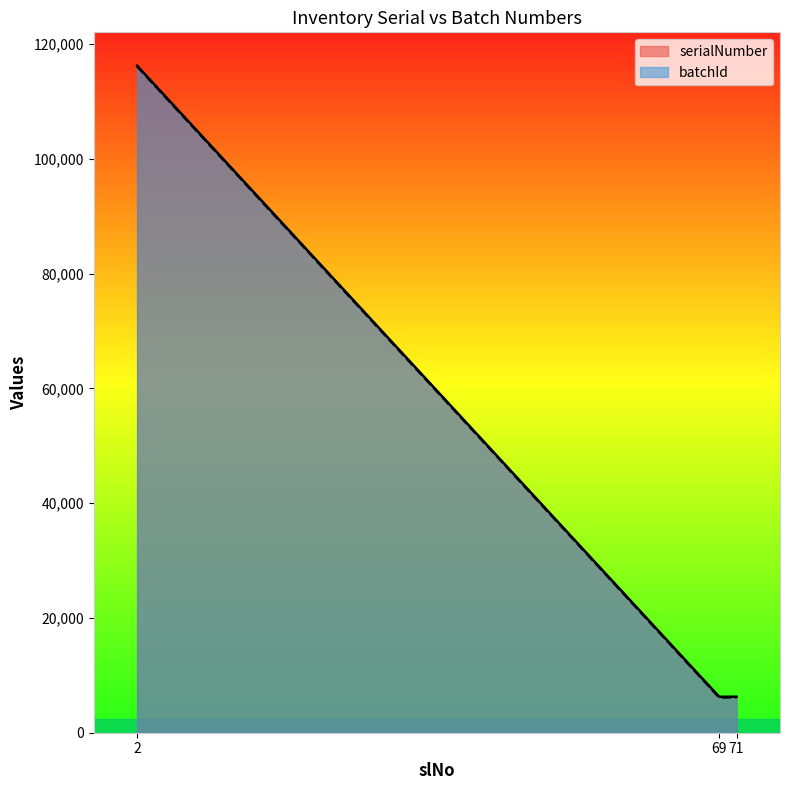

Is it true that batchId equals 6151 at 71?

True